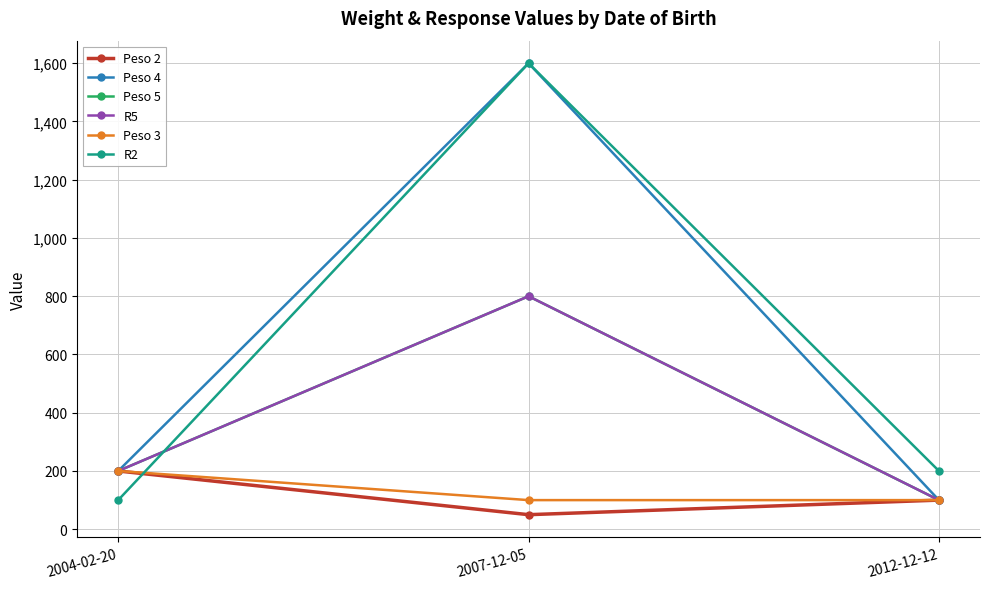

Does the chart have visible grid lines?

Yes